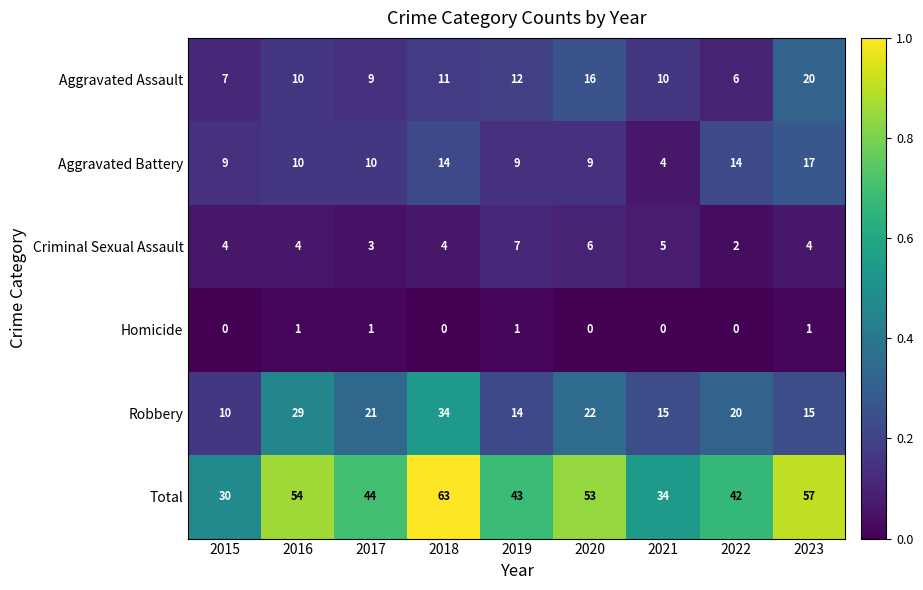

Which series has the largest total across all categories?

Total